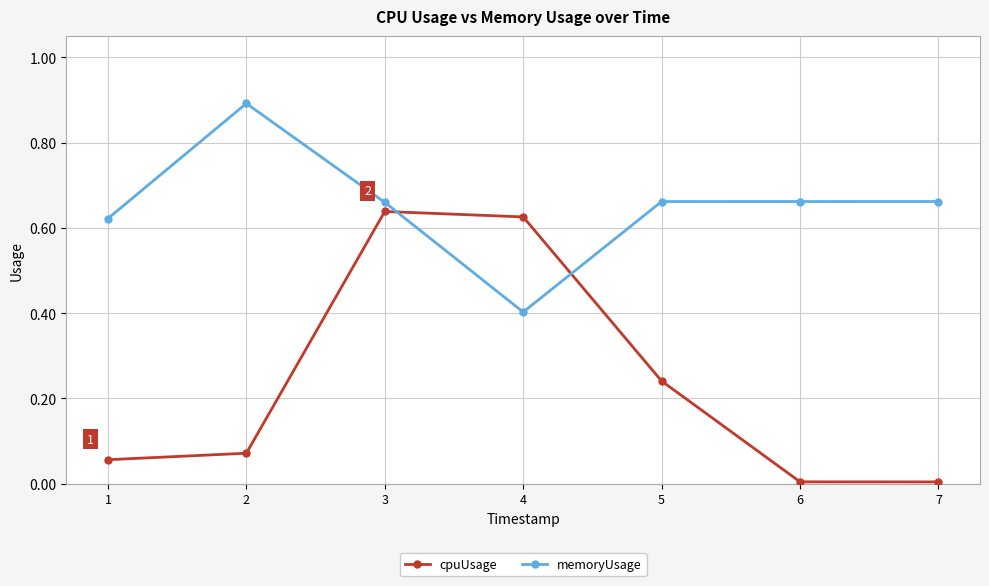

How many data points does each series have?

7